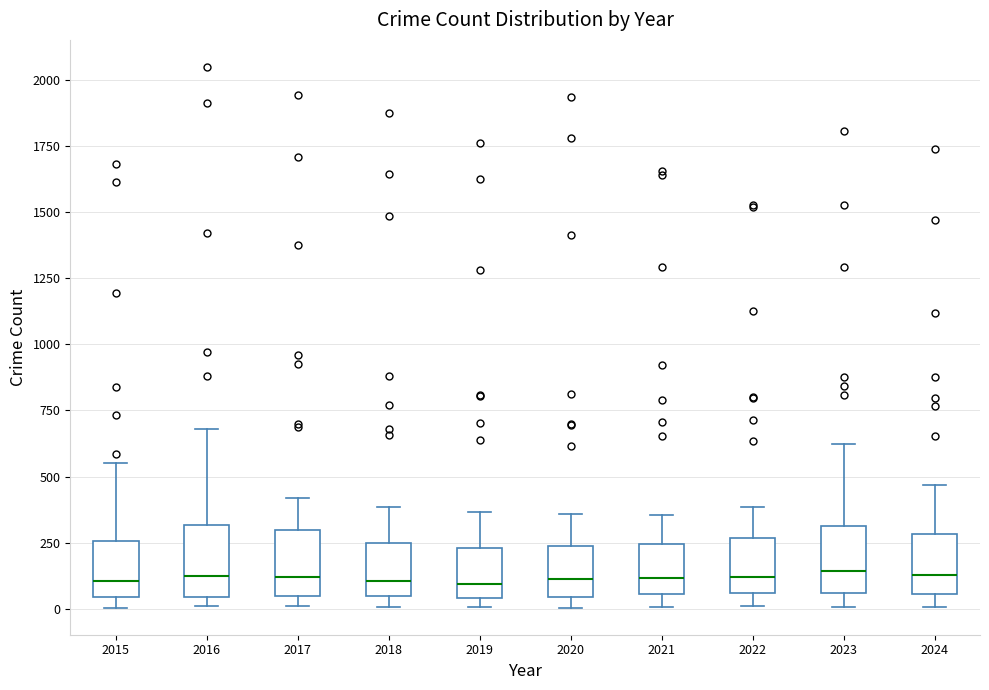

Reading left to right, transcribe this box plot: for each box, give where its median line is, the range the box spans, and where its two whiskers end, as read against the y-axis. The values are not printed on the chart, so give them approximately, as read against the axis.

2015: median 100, box 50 to 250, whiskers 0 to 550
2016: median 100, box 50 to 300, whiskers 0 to 700
2017: median 100, box 50 to 300, whiskers 0 to 400
2018: median 100, box 50 to 250, whiskers 0 to 400
2019: median 100, box 50 to 250, whiskers 0 to 350
2020: median 100, box 50 to 250, whiskers 0 to 350
2021: median 100, box 50 to 250, whiskers 0 to 350
2022: median 100, box 50 to 250, whiskers 0 to 400
2023: median 150, box 50 to 300, whiskers 0 to 600
2024: median 150, box 50 to 300, whiskers 0 to 450